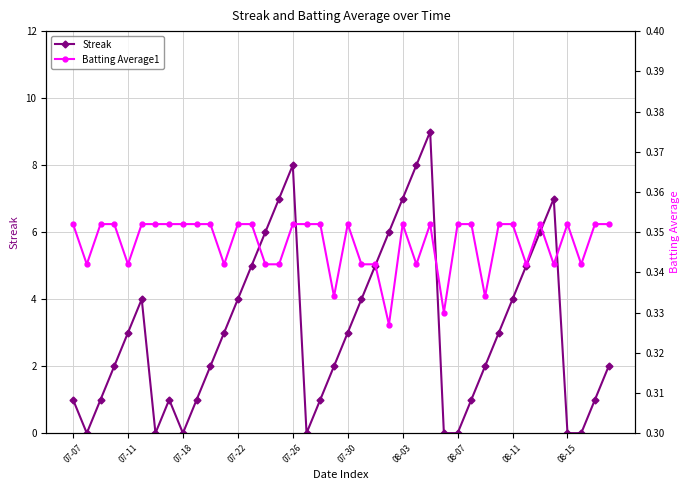

Which category has the lowest value in the Streak series?

07-11